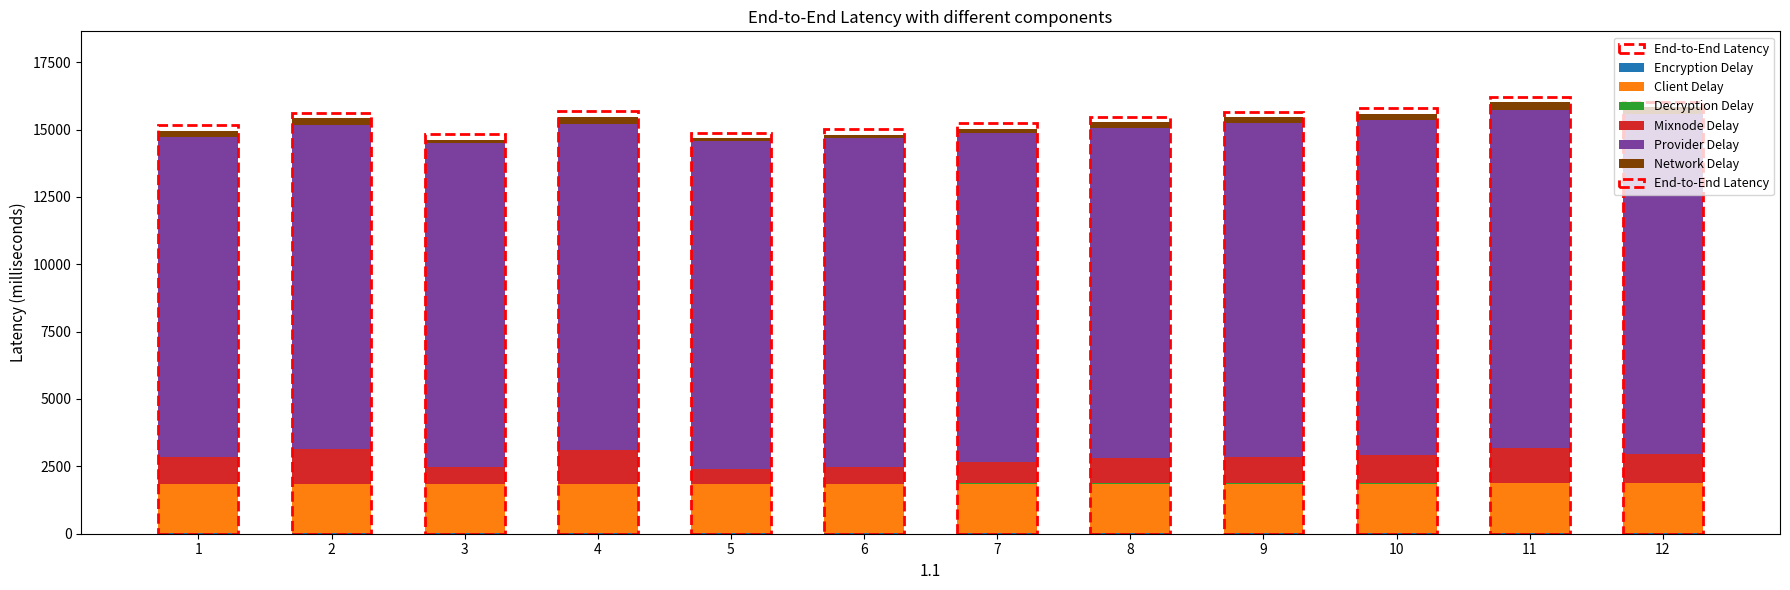

What is the average value of the Network Delay series?

205.2